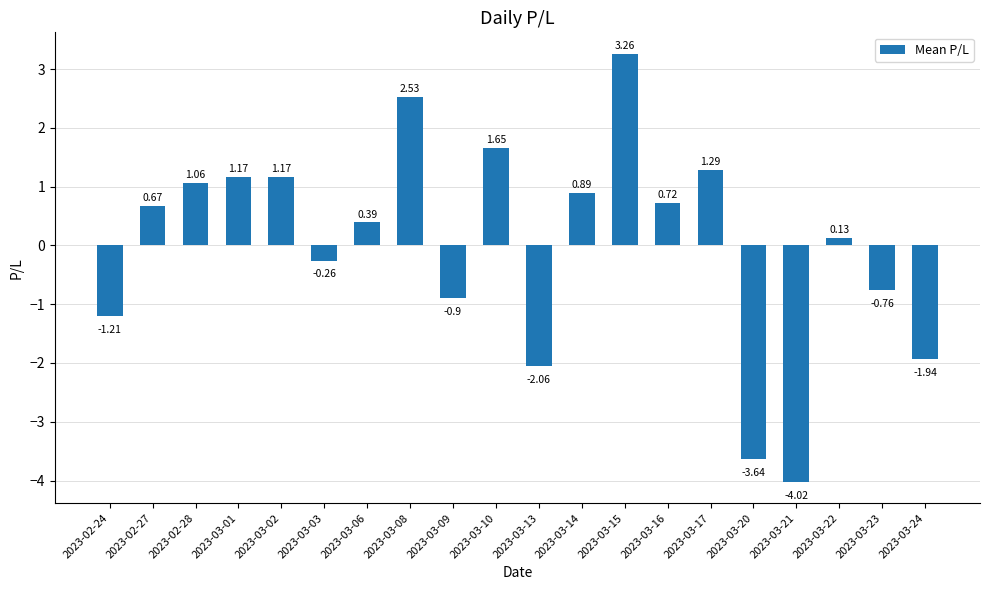

What is the difference between the maximum and minimum values?

7.3